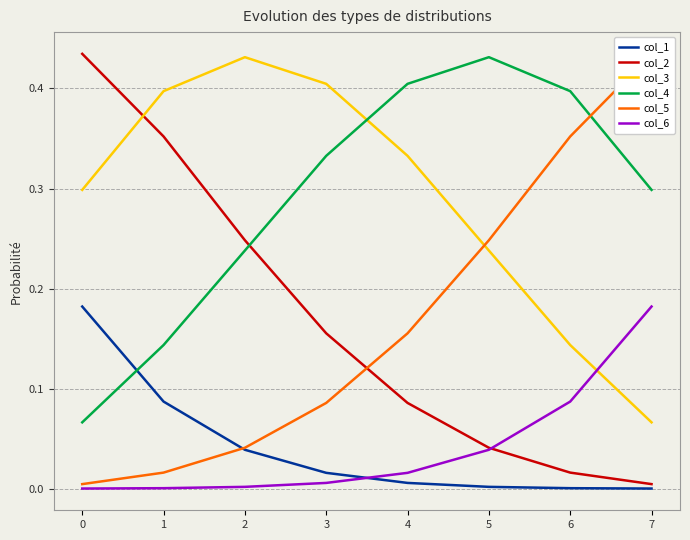

Which category has the highest value across all series?

7